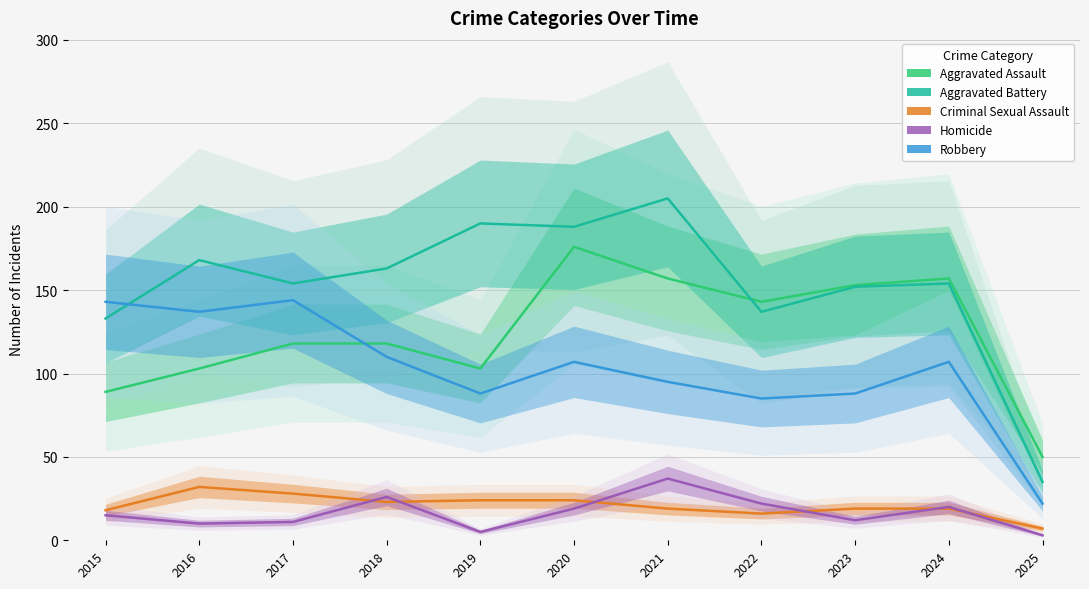

Which series changed the most between 2021 and 2022?

Aggravated Battery